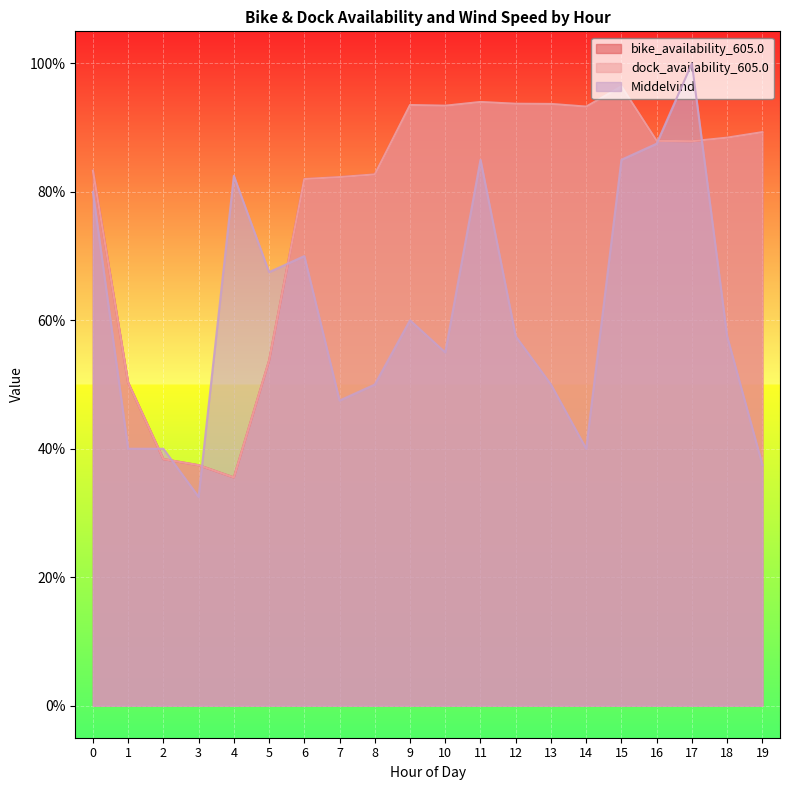

At which category does Middelvind reach its first local valley?

3